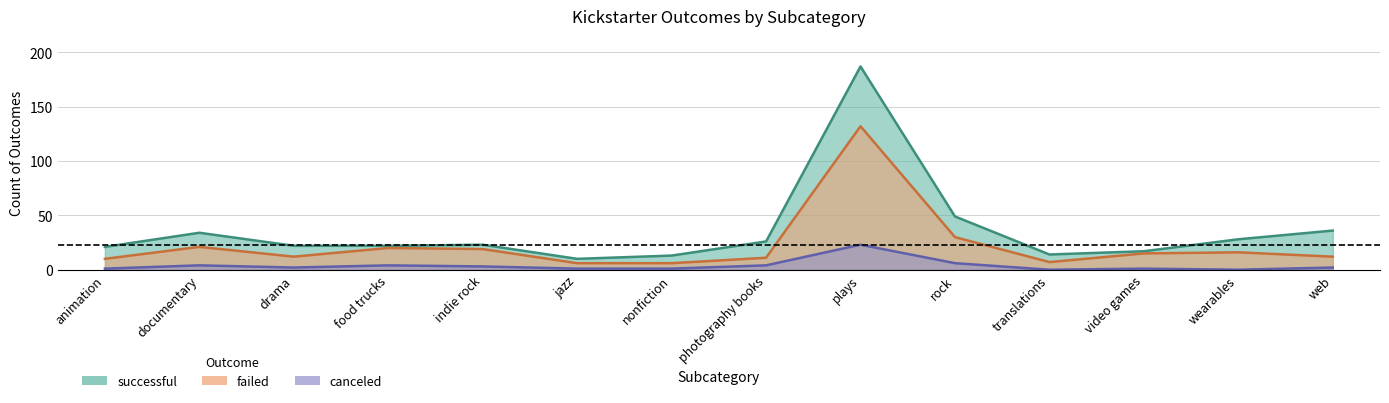

True or false: canceled and failed intersect in this chart.

False